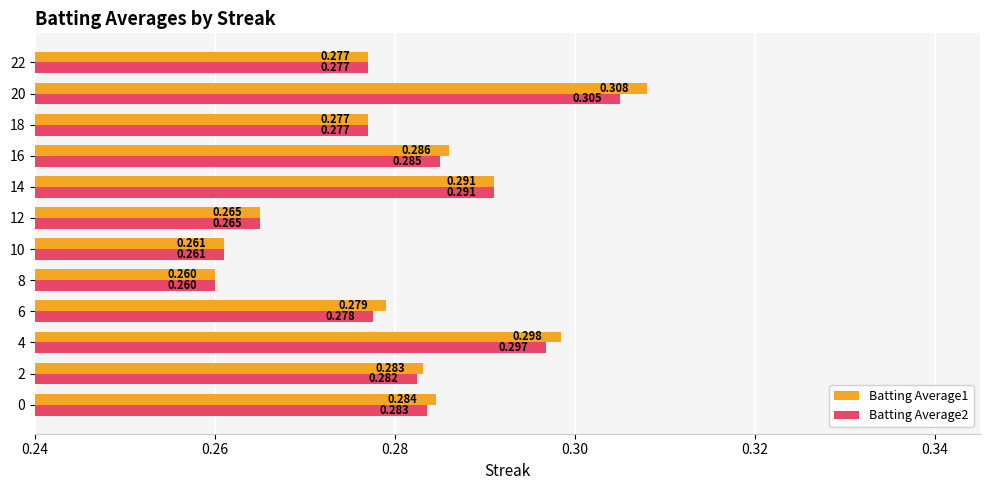

Is the value of Batting Average1 at 2 greater than the value of Batting Average2 at 14?

No